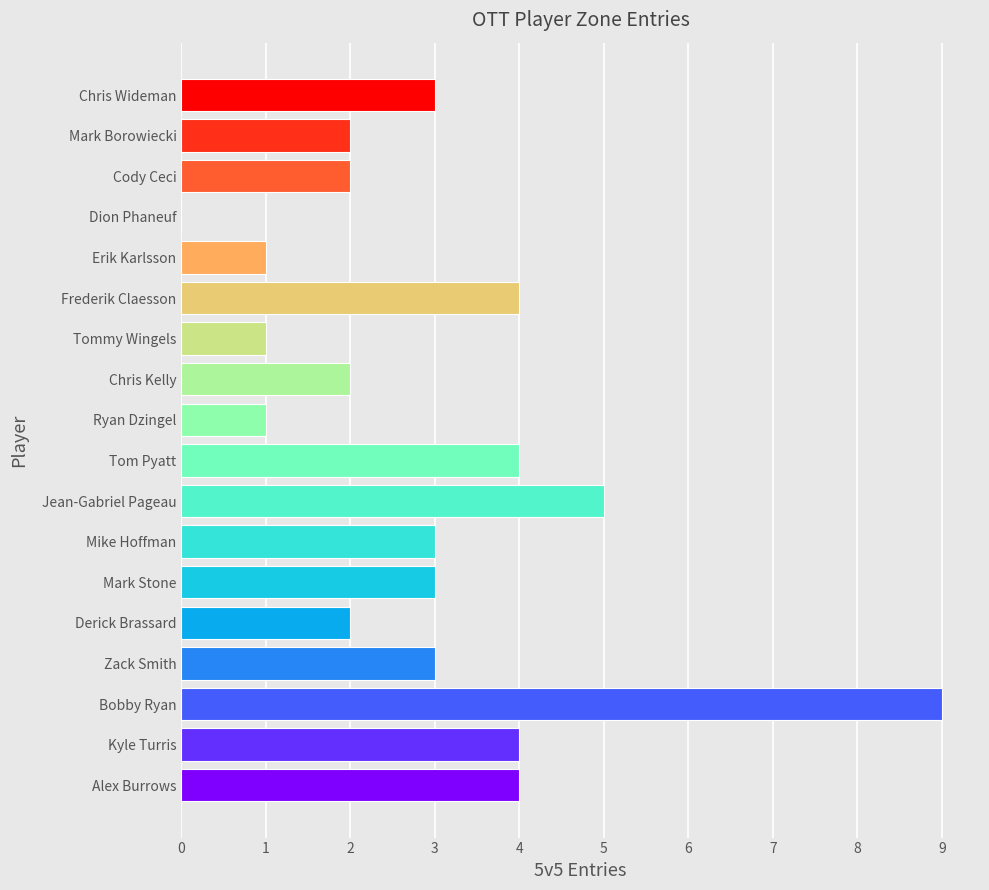

True or false: the data shows 5 at Zack Smith.

False